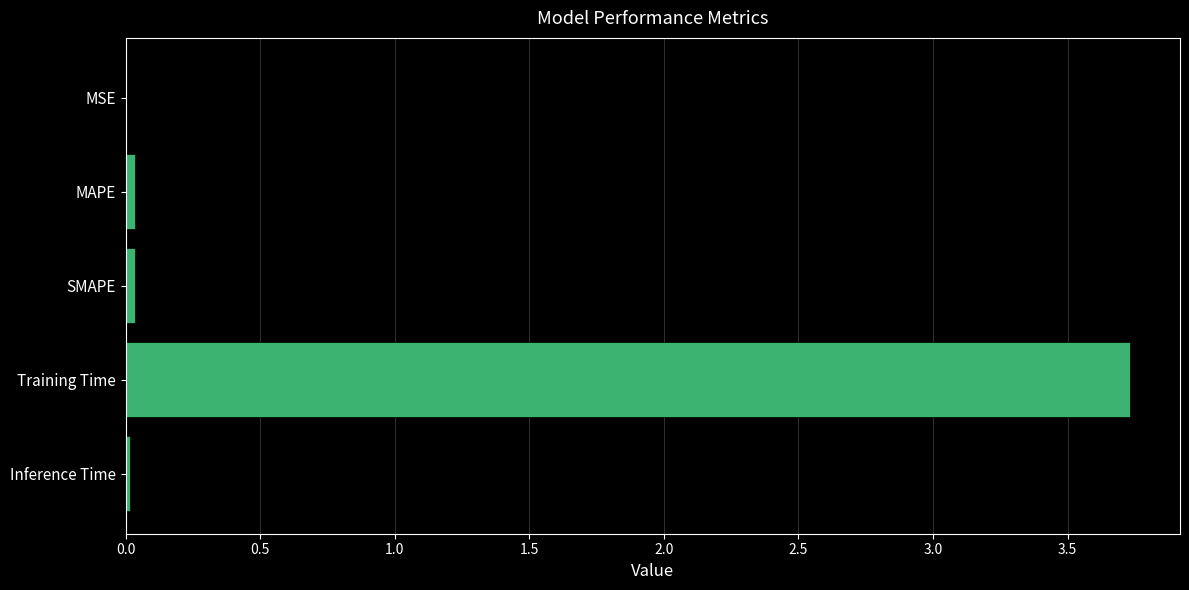

True or false: the data shows 0.9 at Training Time.

False